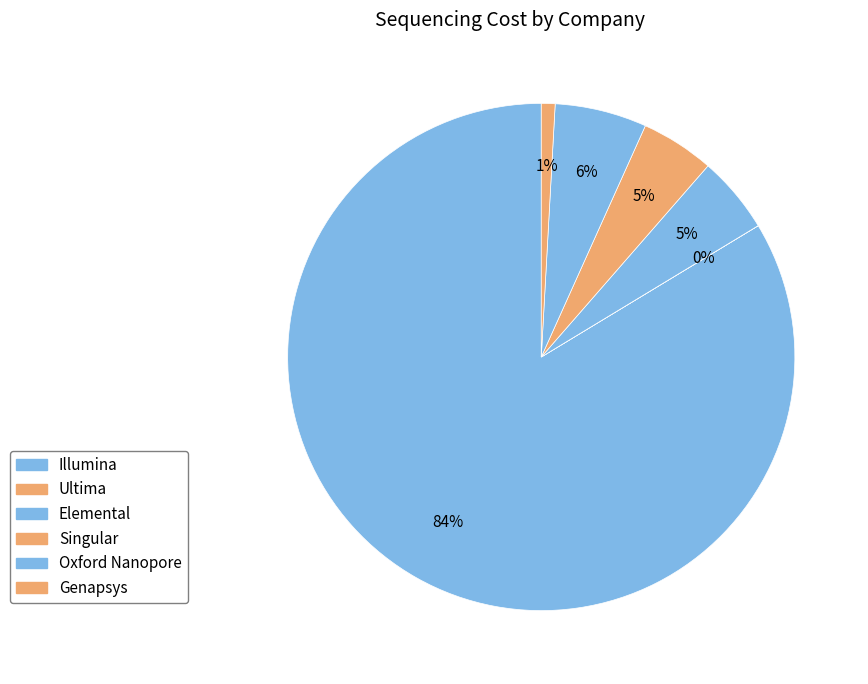

To the nearest percent, what is the average slice percentage?

17%